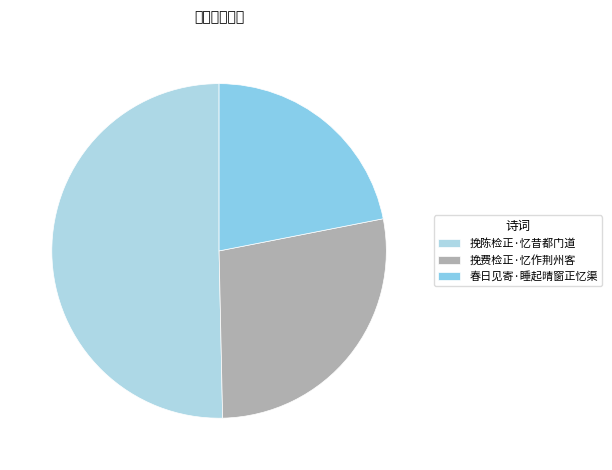

Which category has the smallest portion of the pie?

春日见寄·睡起晴窗正忆渠